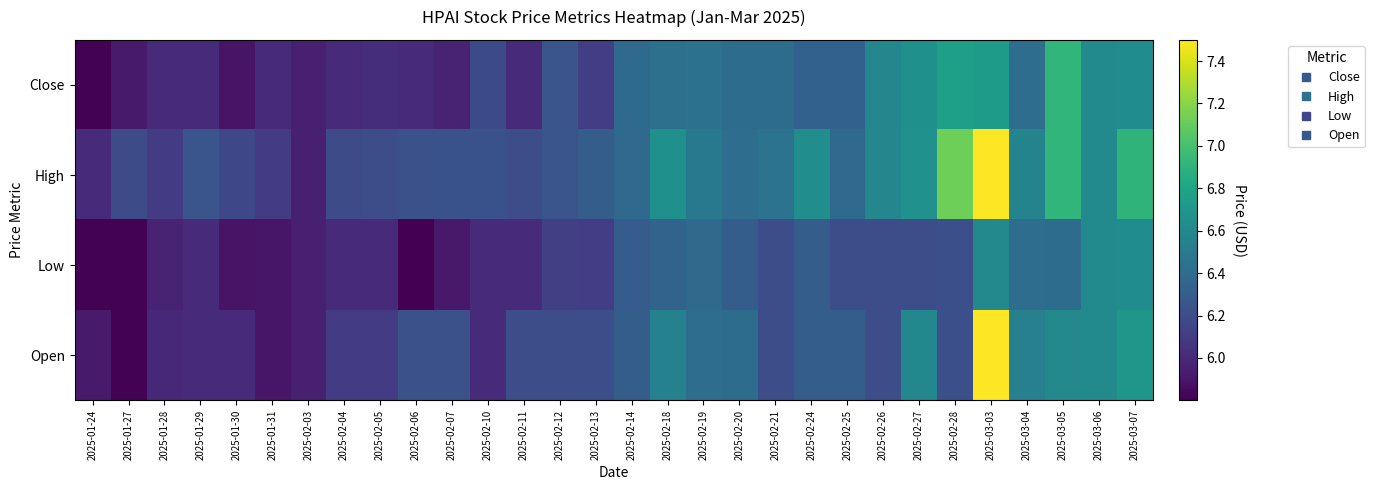

Reading left to right, extract all data points from this chart.

Close: 2025-01-24=5.8	2025-01-27=5.9	2025-01-28=6.0	2025-01-29=6.0	2025-01-30=5.9	2025-01-31=6.0	2025-02-03=5.9	2025-02-04=6.0	2025-02-05=6.0	2025-02-06=6.0	2025-02-07=6.0	2025-02-10=6.2	2025-02-11=6.0	2025-02-12=6.2	2025-02-13=6.1	2025-02-14=6.4	2025-02-18=6.4	2025-02-19=6.4	2025-02-20=6.4	2025-02-21=6.4	2025-02-24=6.3	2025-02-25=6.3	2025-02-26=6.6	2025-02-27=6.7	2025-02-28=6.8	2025-03-03=6.7	2025-03-04=6.4	2025-03-05=6.9	2025-03-06=6.6	2025-03-07=6.6
High: 2025-01-24=6.0	2025-01-27=6.2	2025-01-28=6.1	2025-01-29=6.2	2025-01-30=6.2	2025-01-31=6.1	2025-02-03=5.9	2025-02-04=6.2	2025-02-05=6.2	2025-02-06=6.2	2025-02-07=6.2	2025-02-10=6.2	2025-02-11=6.2	2025-02-12=6.2	2025-02-13=6.3	2025-02-14=6.4	2025-02-18=6.7	2025-02-19=6.5	2025-02-20=6.4	2025-02-21=6.4	2025-02-24=6.6	2025-02-25=6.4	2025-02-26=6.6	2025-02-27=6.7	2025-02-28=7.1	2025-03-03=7.5	2025-03-04=6.6	2025-03-05=6.9	2025-03-06=6.6	2025-03-07=6.9
Low: 2025-01-24=5.8	2025-01-27=5.8	2025-01-28=6.0	2025-01-29=6.0	2025-01-30=5.9	2025-01-31=5.9	2025-02-03=5.9	2025-02-04=6.0	2025-02-05=6.0	2025-02-06=5.8	2025-02-07=5.9	2025-02-10=6.0	2025-02-11=6.0	2025-02-12=6.1	2025-02-13=6.1	2025-02-14=6.3	2025-02-18=6.3	2025-02-19=6.4	2025-02-20=6.3	2025-02-21=6.2	2025-02-24=6.3	2025-02-25=6.2	2025-02-26=6.2	2025-02-27=6.2	2025-02-28=6.2	2025-03-03=6.6	2025-03-04=6.4	2025-03-05=6.4	2025-03-06=6.6	2025-03-07=6.6
Open: 2025-01-24=5.9	2025-01-27=5.8	2025-01-28=6.0	2025-01-29=6.0	2025-01-30=6.0	2025-01-31=5.9	2025-02-03=5.9	2025-02-04=6.1	2025-02-05=6.1	2025-02-06=6.2	2025-02-07=6.2	2025-02-10=6.0	2025-02-11=6.2	2025-02-12=6.2	2025-02-13=6.2	2025-02-14=6.3	2025-02-18=6.6	2025-02-19=6.4	2025-02-20=6.4	2025-02-21=6.2	2025-02-24=6.3	2025-02-25=6.3	2025-02-26=6.2	2025-02-27=6.6	2025-02-28=6.2	2025-03-03=7.5	2025-03-04=6.5	2025-03-05=6.6	2025-03-06=6.6	2025-03-07=6.7